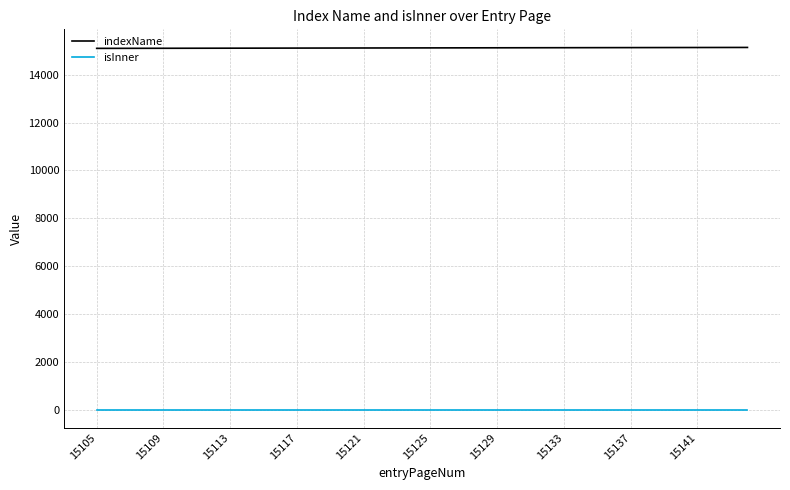

How many values in the indexName series are below 15125?

20